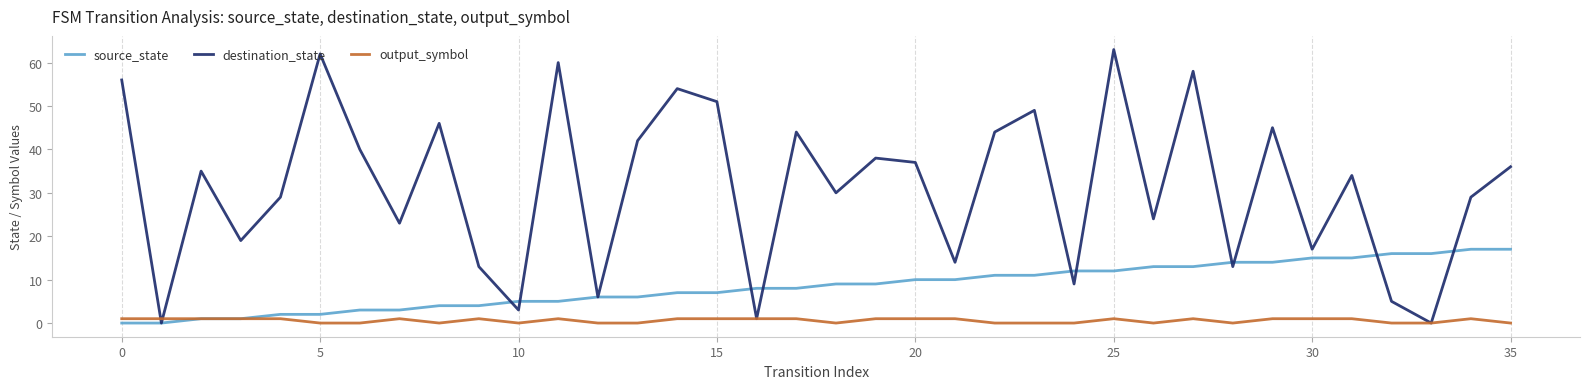

Rank the series by their average value, from highest to lowest.

destination_state, source_state, output_symbol